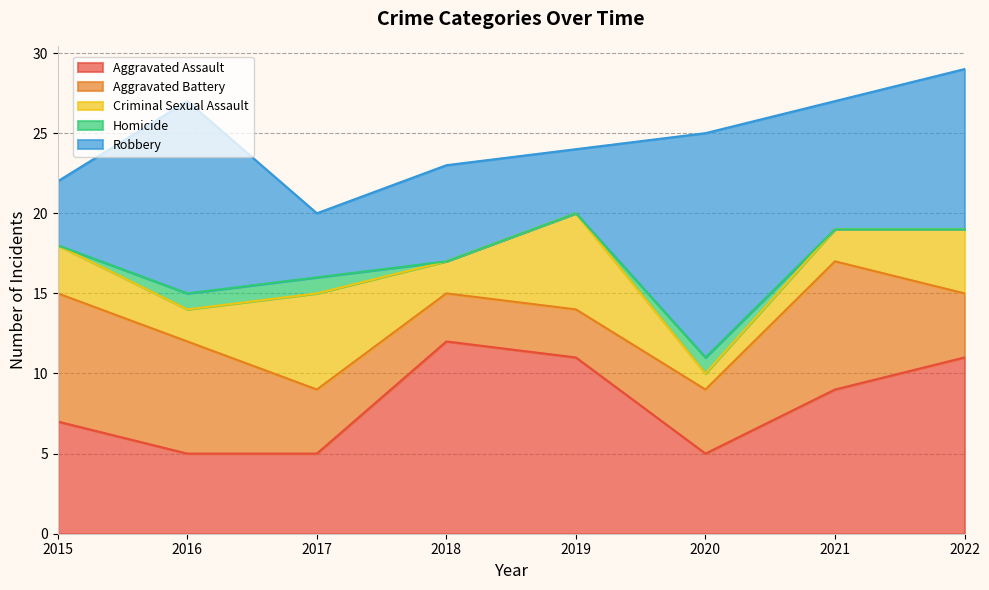

What is the lowest value of the Criminal Sexual Assault series?

1